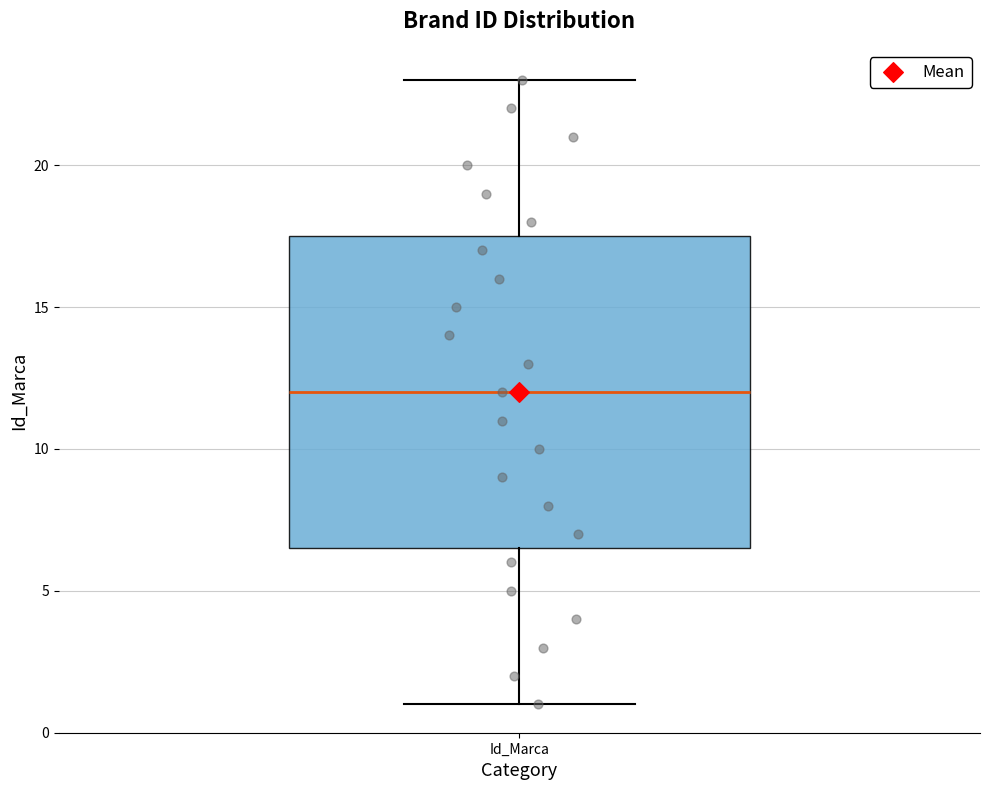

Transcribe this box plot: give where the median line is, the range the box spans, and where the two whiskers end, as read against the y-axis. The values are not printed on the chart, so give them approximately, as read against the axis.

median 12.0, box 6.5 to 17.5, whiskers 1.0 to 23.0